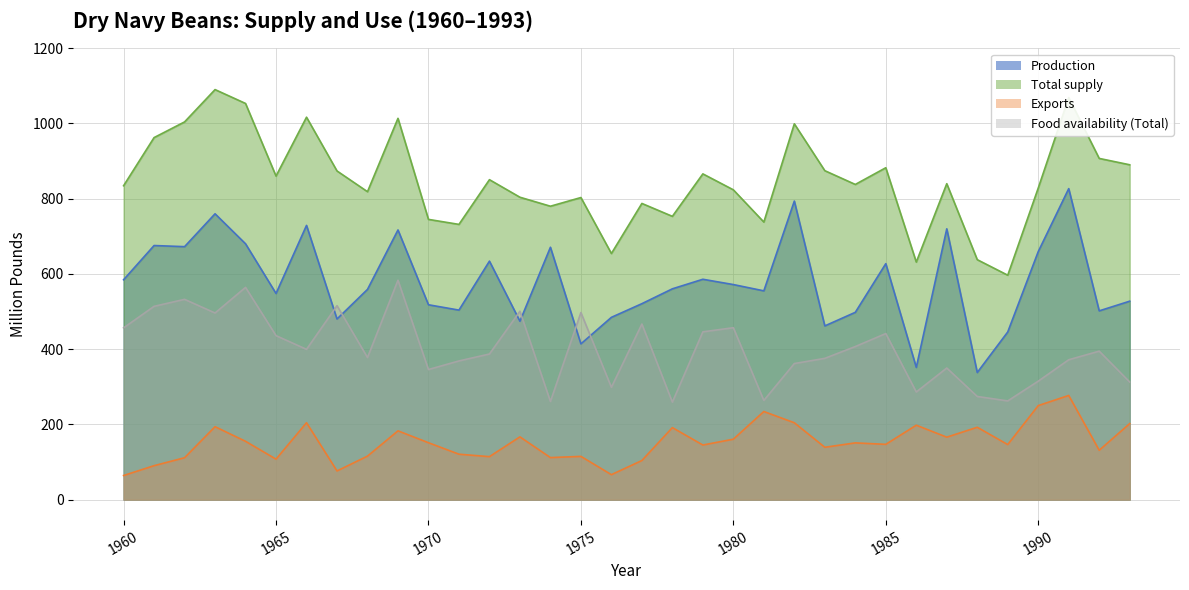

What is the difference between the second highest and minimum values in the Exports series?

185.9